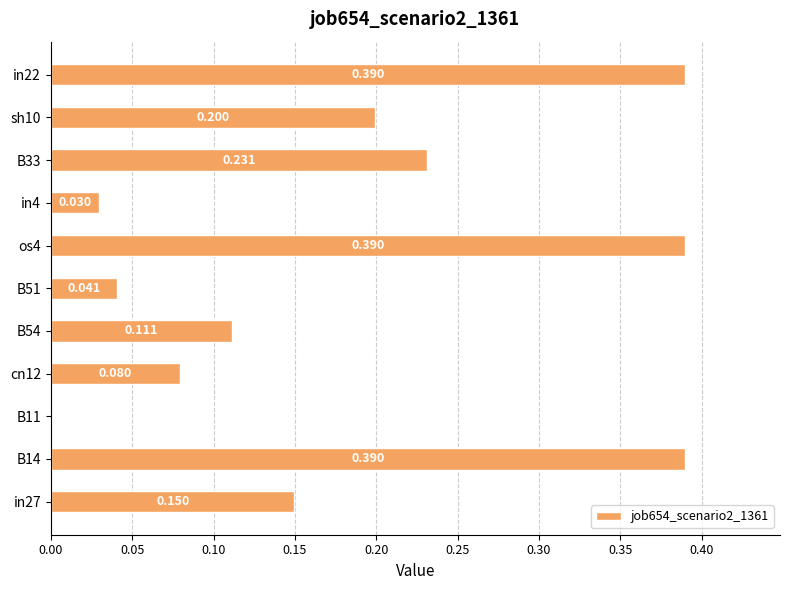

How many data points does each series have?

11